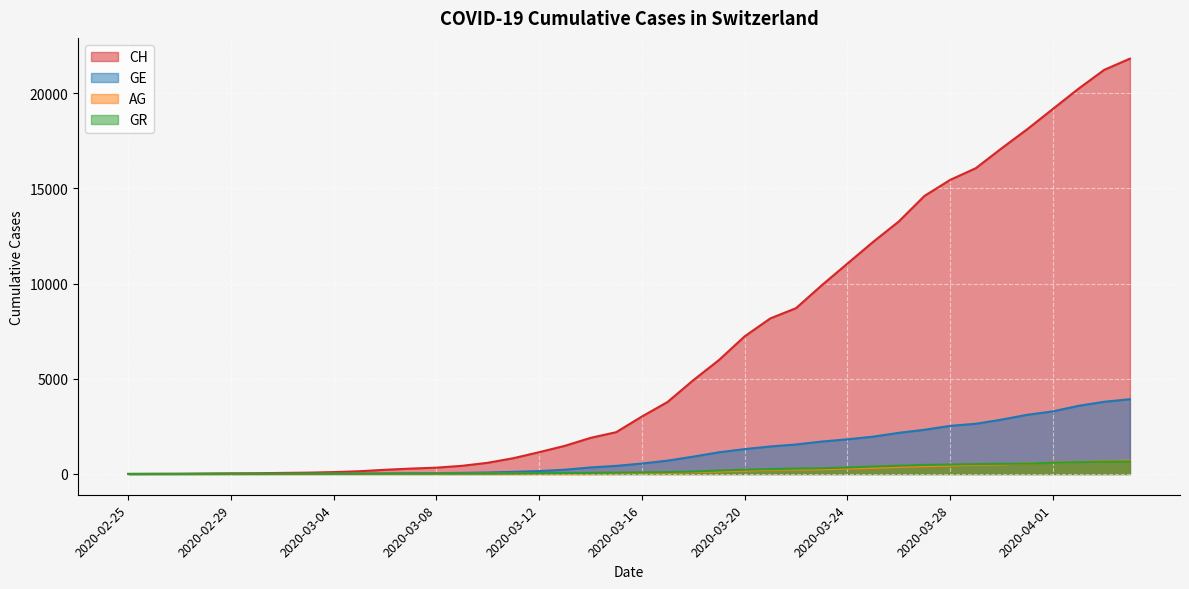

Reading left to right, transcribe all the data shown in this chart.

CH: 0	5	9	19	31	38	56	70	99	144	220	283	332	429	588	830	1145	1478	1896	2196	3016	3783	4925	5984	7228	8172	8709	9909	11050	12188	13261	14605	15447	16062	17103	18107	19174	20240	21229	21816
GE: 0	1	1	4	8	9	10	13	15	20	29	42	44	59	79	112	153	224	343	425	549	701	911	1139	1307	1445	1549	1703	1820	1960	2161	2322	2527	2638	2855	3109	3289	3582	3793	3928
AG: 0	1	1	1	3	4	7	7	10	11	12	14	14	15	18	20	27	30	33	43	56	69	96	134	175	223	235	245	283	318	367	407	444	485	506	554	596	631	673	702
GR: 0	2	2	6	6	6	9	9	12	14	16	17	18	18	22	31	43	53	56	71	84	101	128	182	226	258	284	300	343	393	433	474	495	519	535	547	592	622	649	657